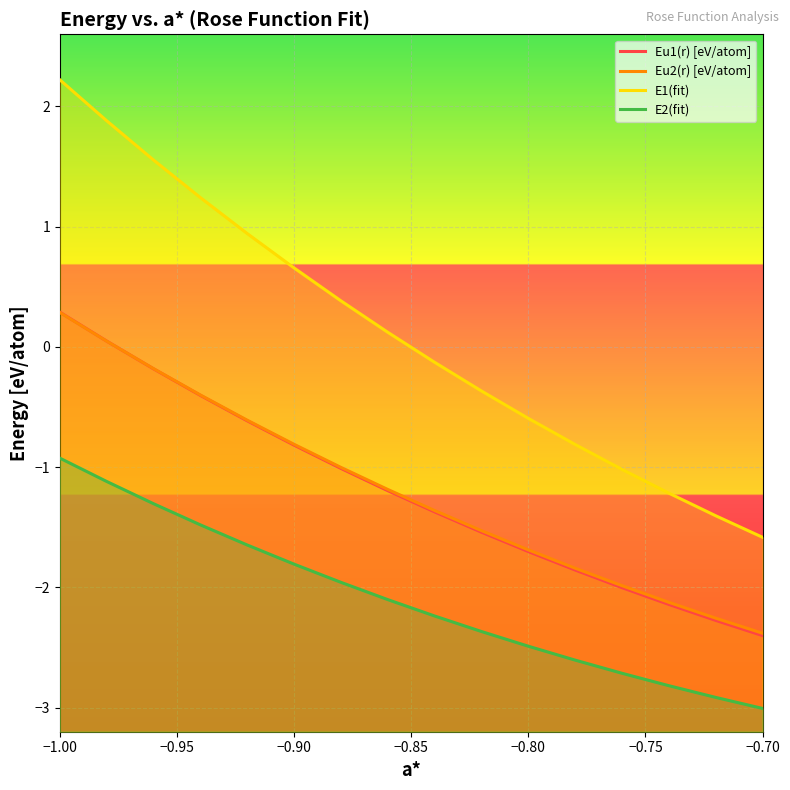

Is the value of Eu2(r) [eV/atom] at 12 greater than the value of E2(fit) at −0.85?

No